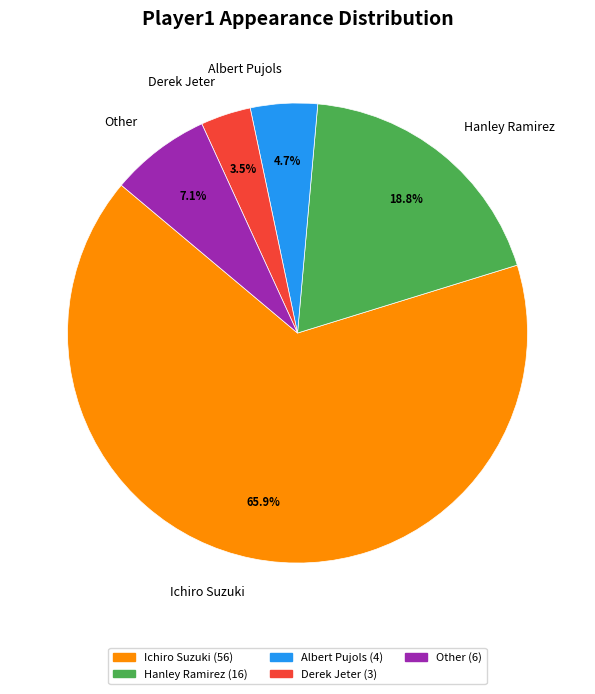

What is the ratio of the value at Hanley Ramirez to the value at Albert Pujols?

4.0